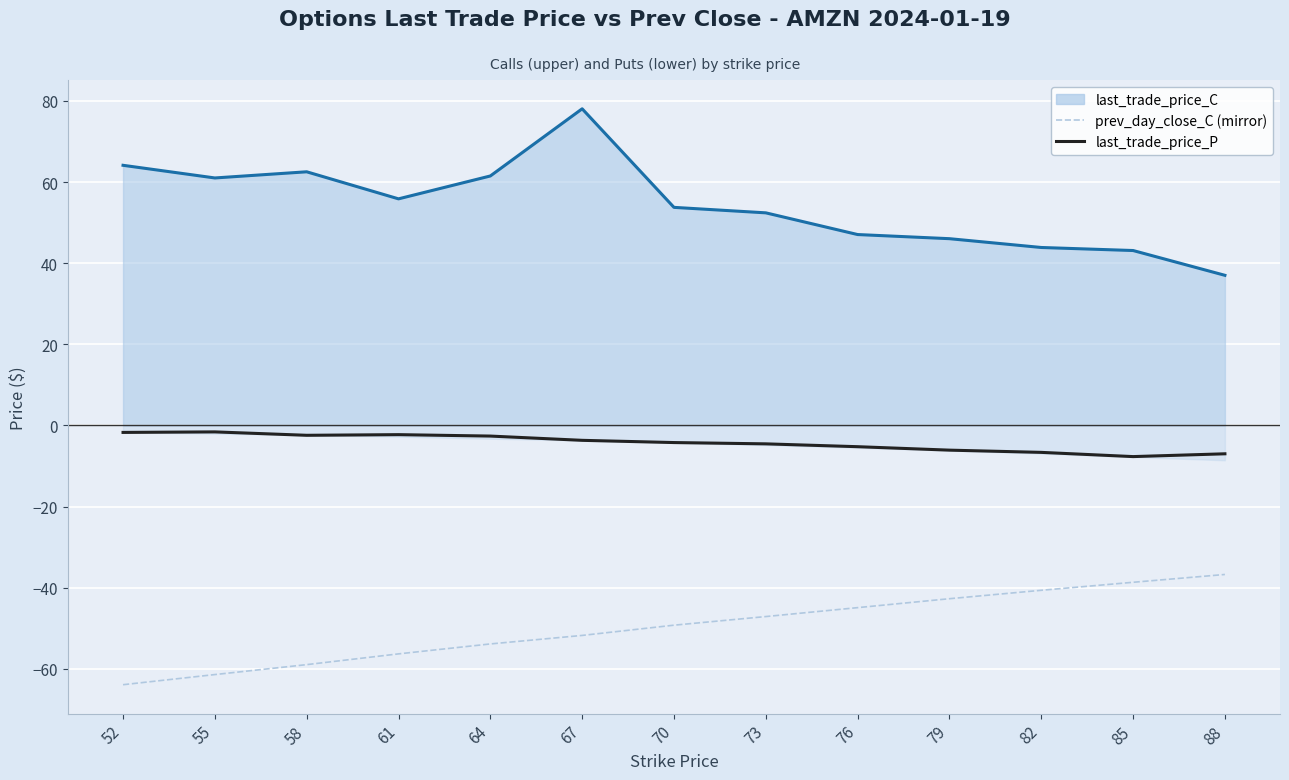

True or false: last_trade_price_C and last_trade_price_P cross at least once.

False